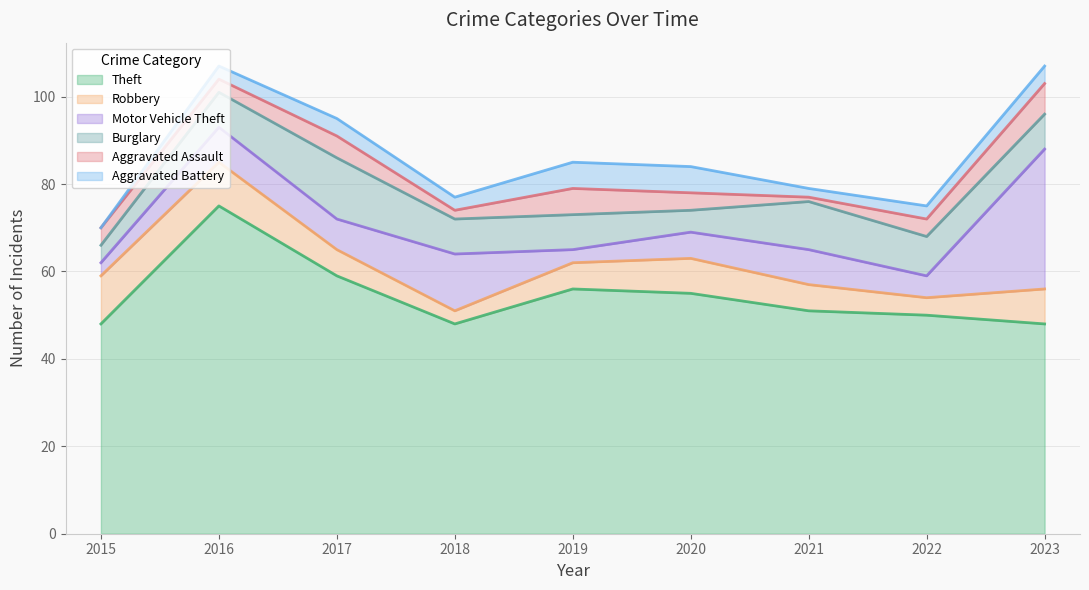

True or false: Aggravated Assault has a value of 5 at 2017.

True